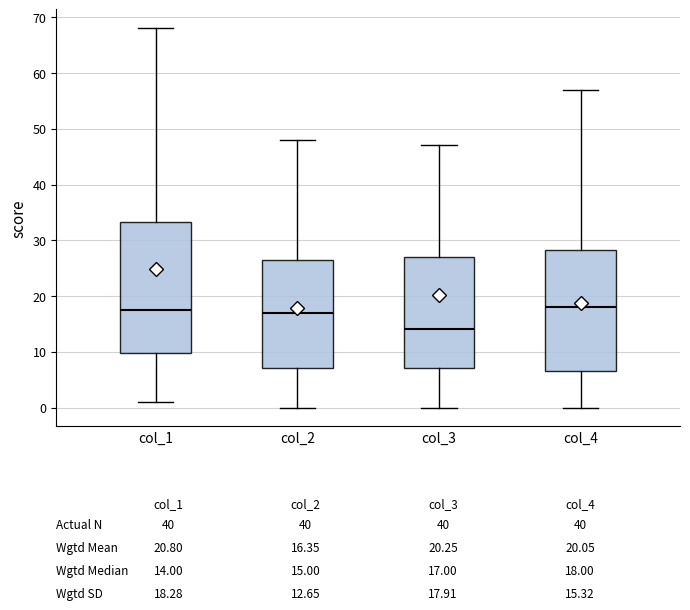

Which box has the lowest median line?

col_3